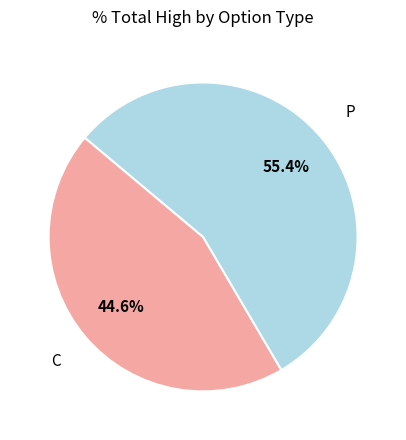

Count the number of slices in the pie.

2